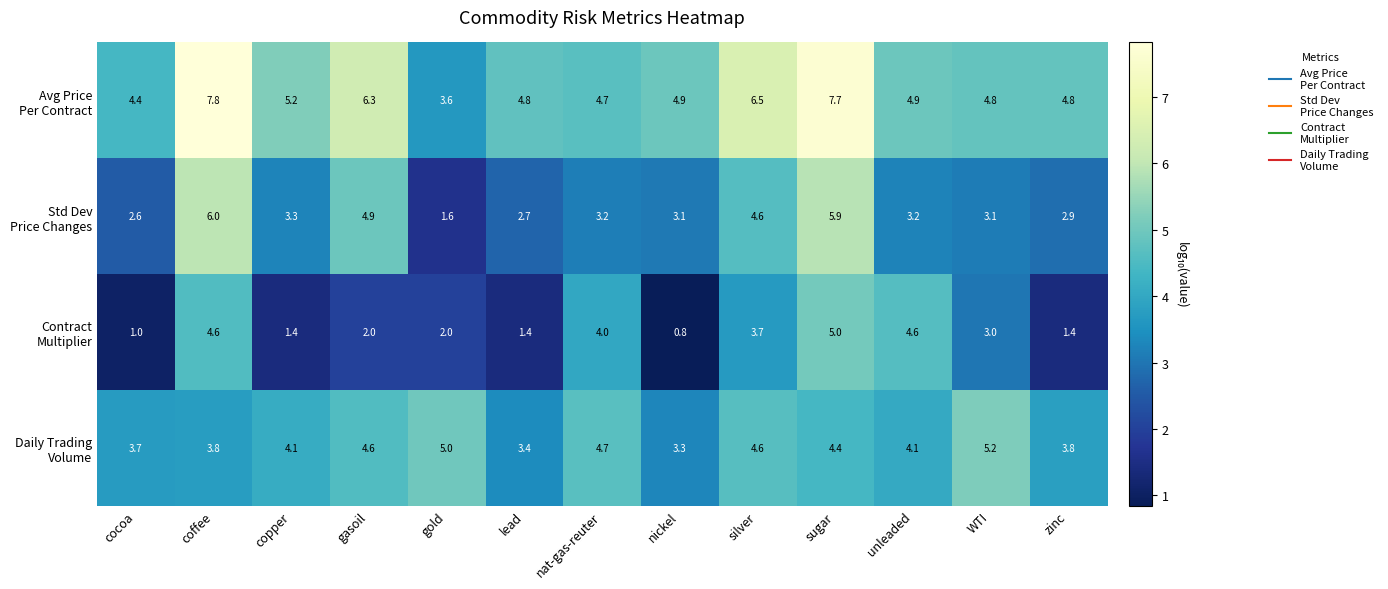

What is the spread (max minus min) of values at gasoil?

4.3